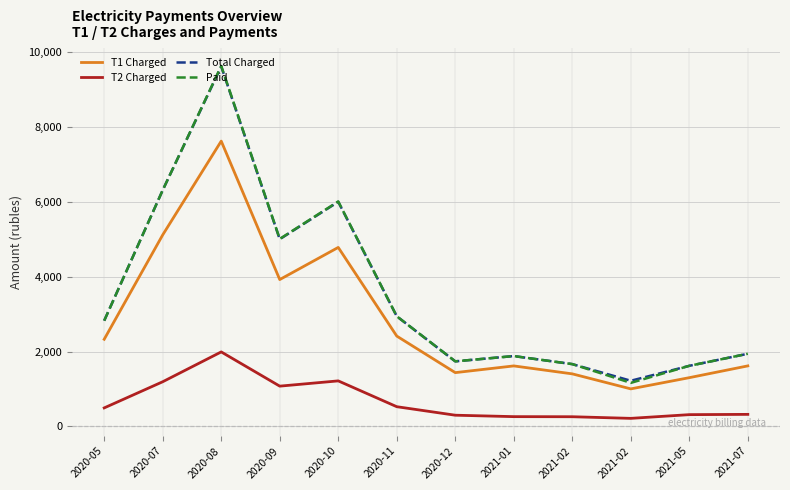

At 2020-12, list the series in order from smallest to largest.

T2 Charged, T1 Charged, Total Charged, Paid